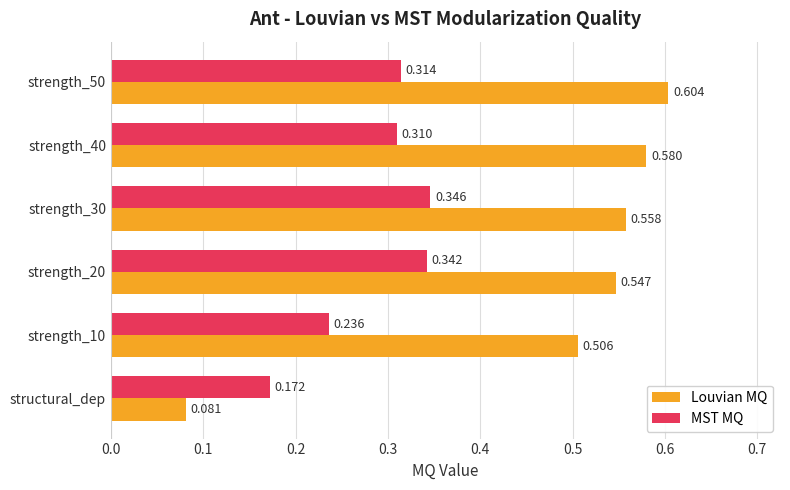

At which category does the chart reach its minimum across all series?

structural_dep